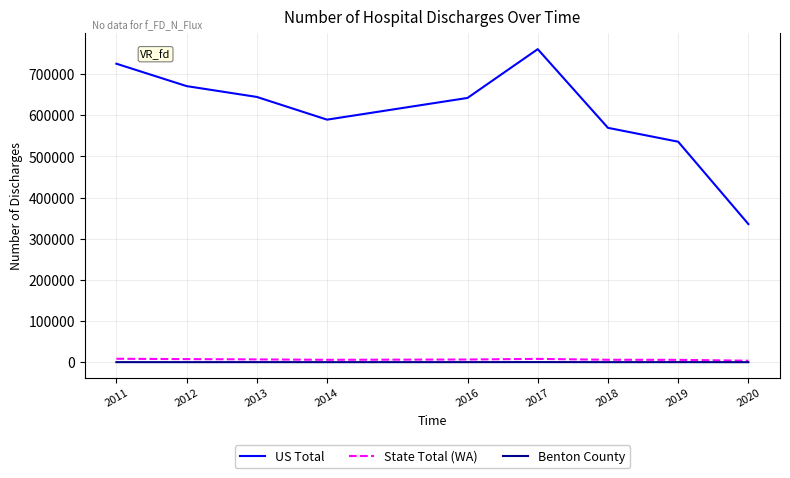

True or false: US Total and State Total (WA) cross at least once.

False